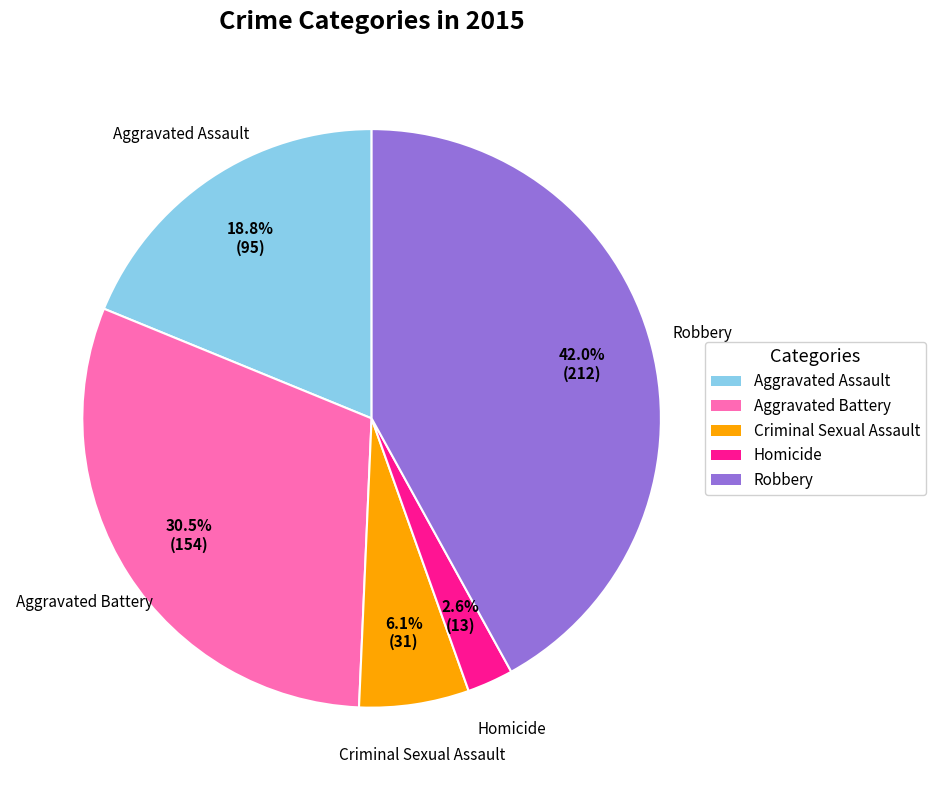

Is it true that Homicide is 9% of the pie?

False